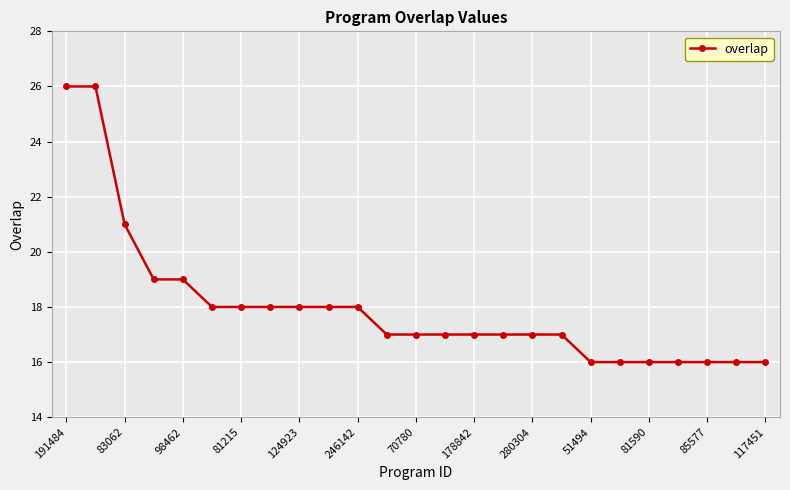

What is the sum of all values?

450